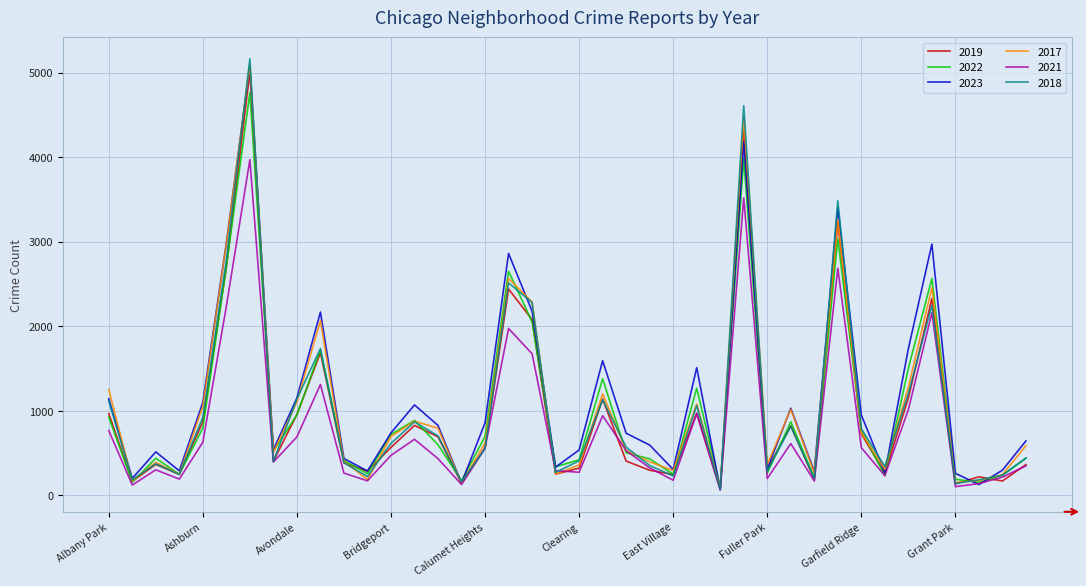

Which series has the largest range (max minus min)?

2018